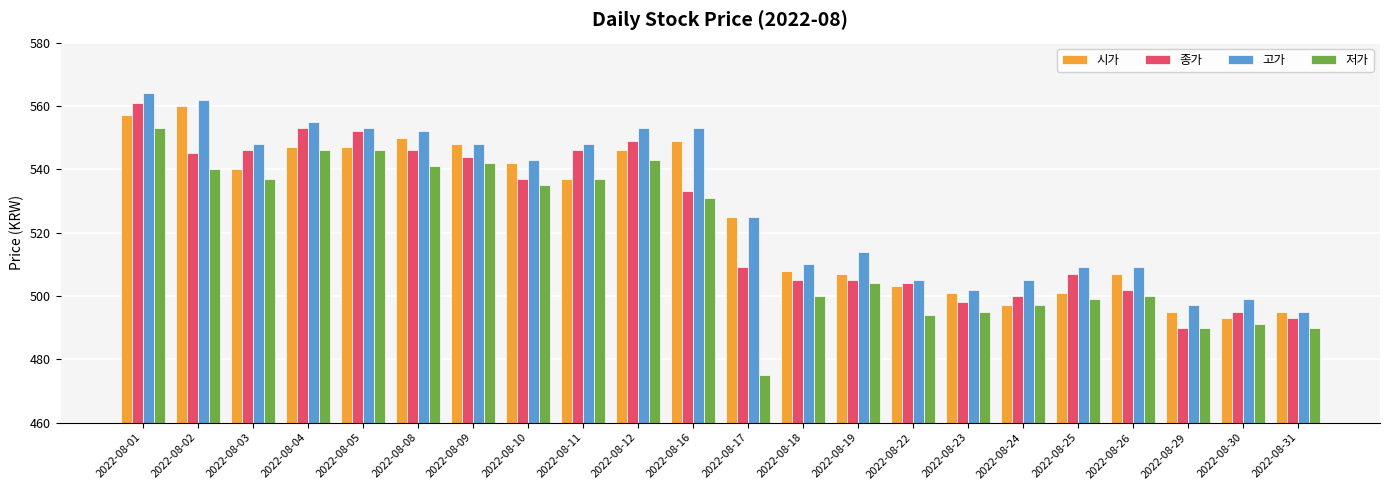

What is the value of the 시가 bar at the 10th from the left?

546